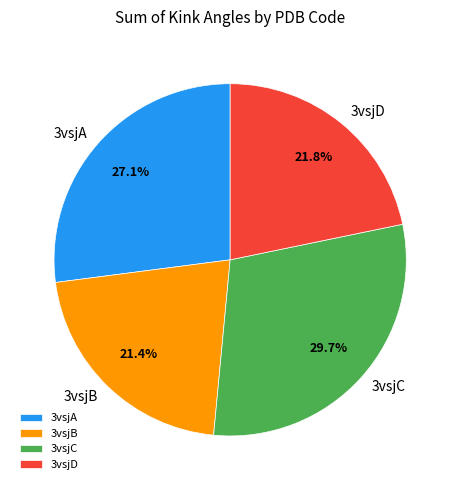

What is the ratio of the value at 3vsjD to the value at 3vsjA?

0.8